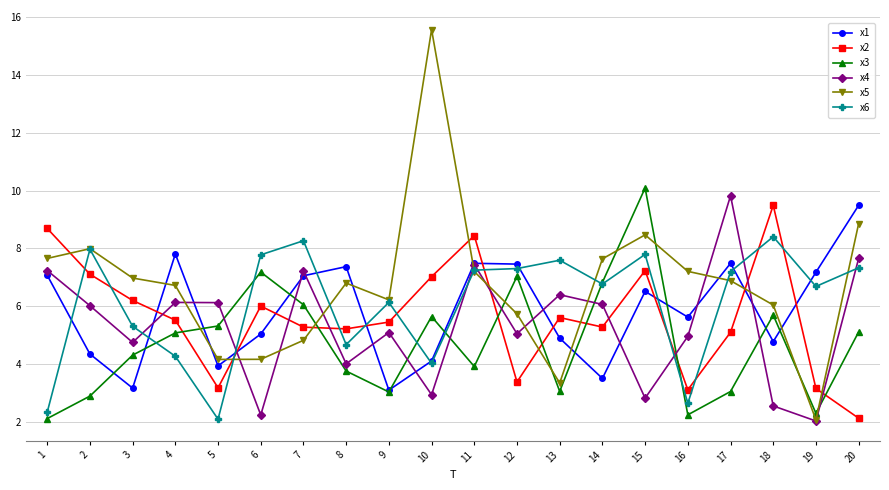

What is the difference between the highest and lowest values at 17?

6.8